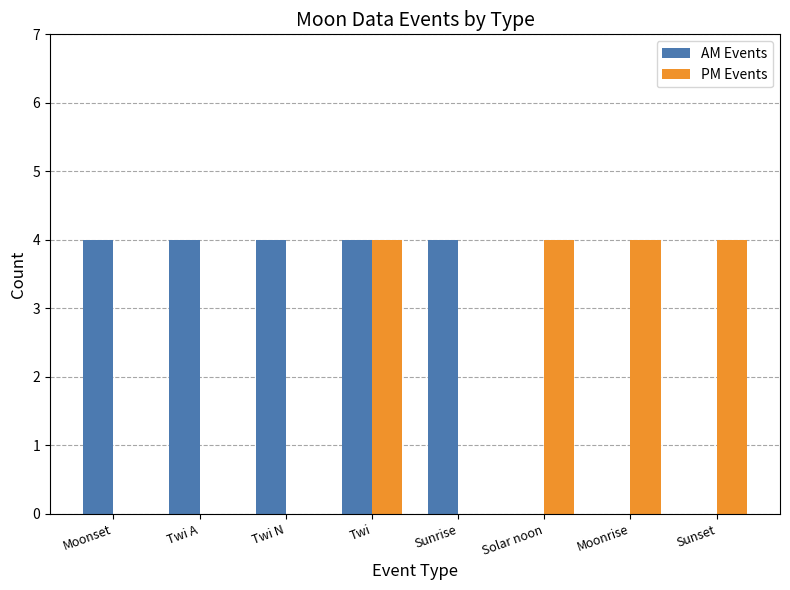

At which category is the sum across all series the highest?

Twi